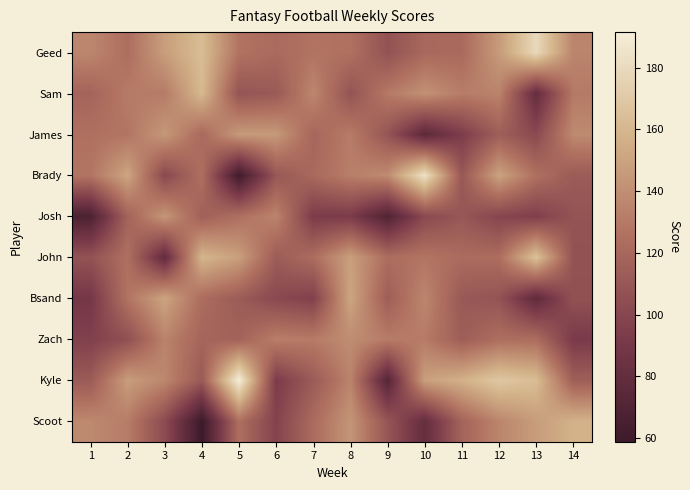

At which category is the sum across all series the highest?

8